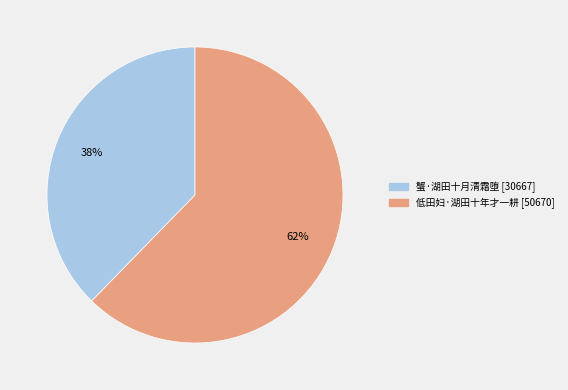

Rank the categories by value from lowest to highest.

蟹·湖田十月清霜堕, 低田妇·湖田十年才一耕